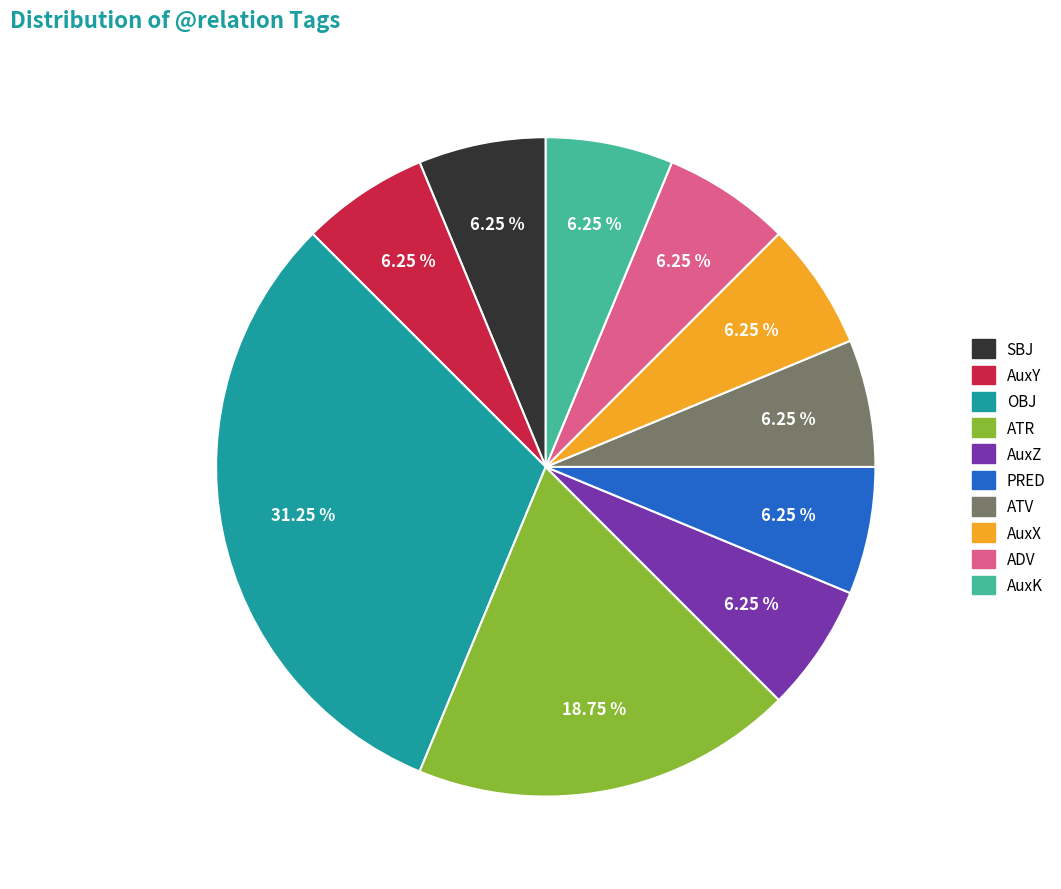

Approximately how many times larger is the value at ATR compared to OBJ?

0.6